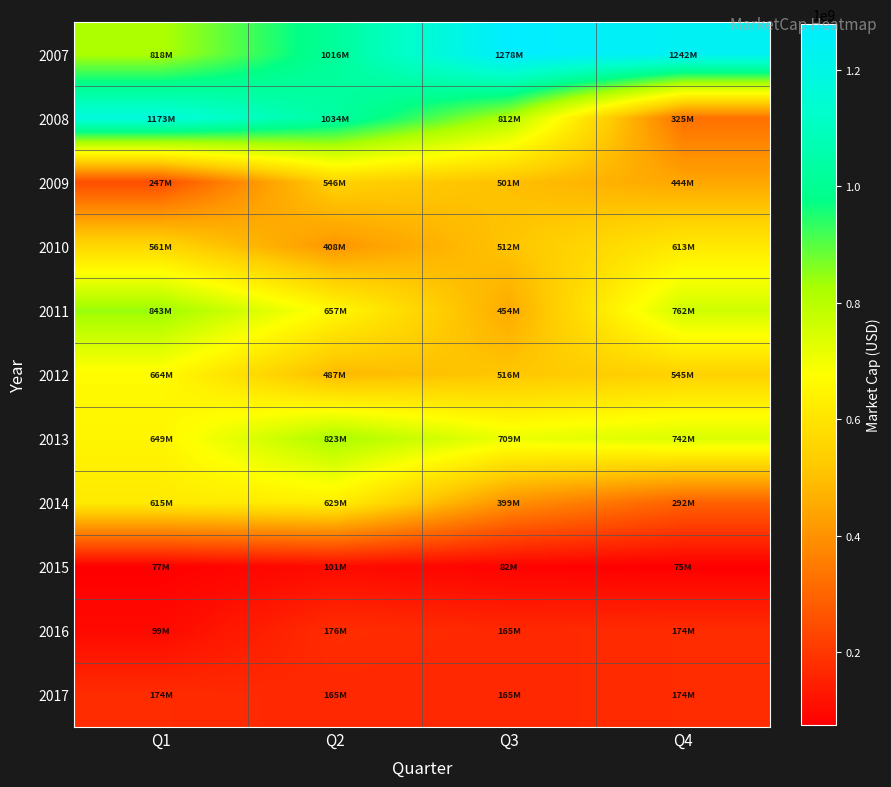

Rank the series at Q1 from highest to lowest value.

2008, 2011, 2007, 2012, 2013, 2014, 2010, 2009, 2017, 2016, 2015